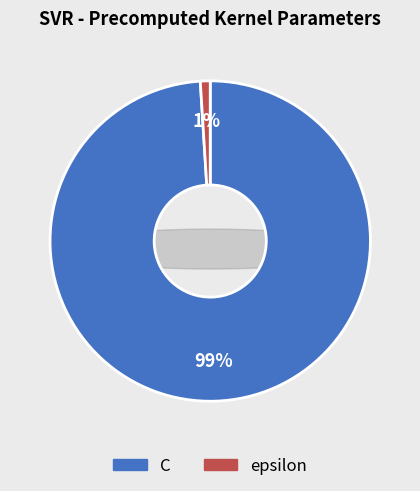

What is the ratio of the value at C to the value at epsilon?

100.0